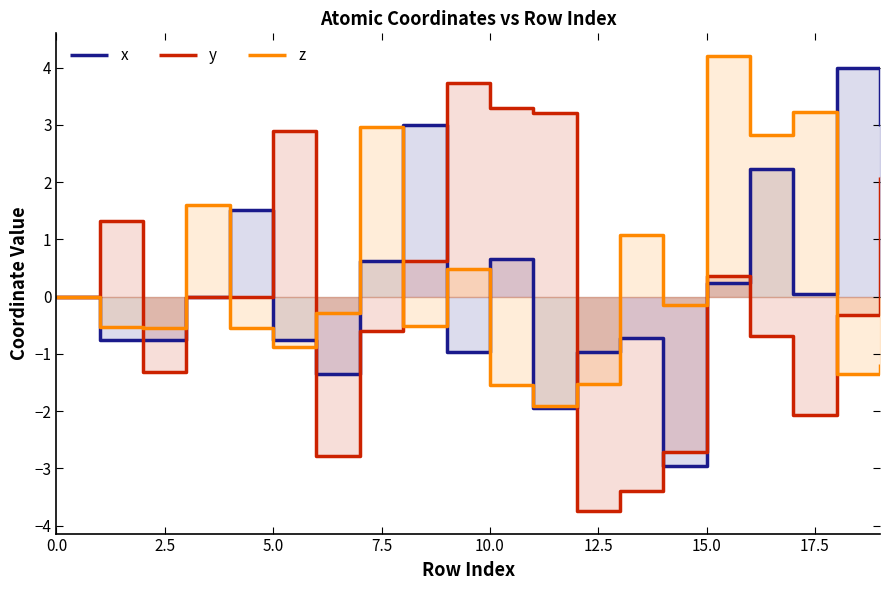

Is the value of y at 9 greater than the value of z at 17.5?

Yes